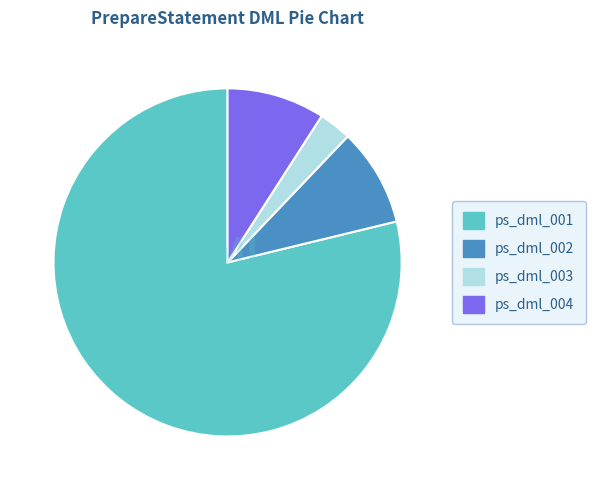

What is the smallest slice in the pie chart?

ps_dml_003